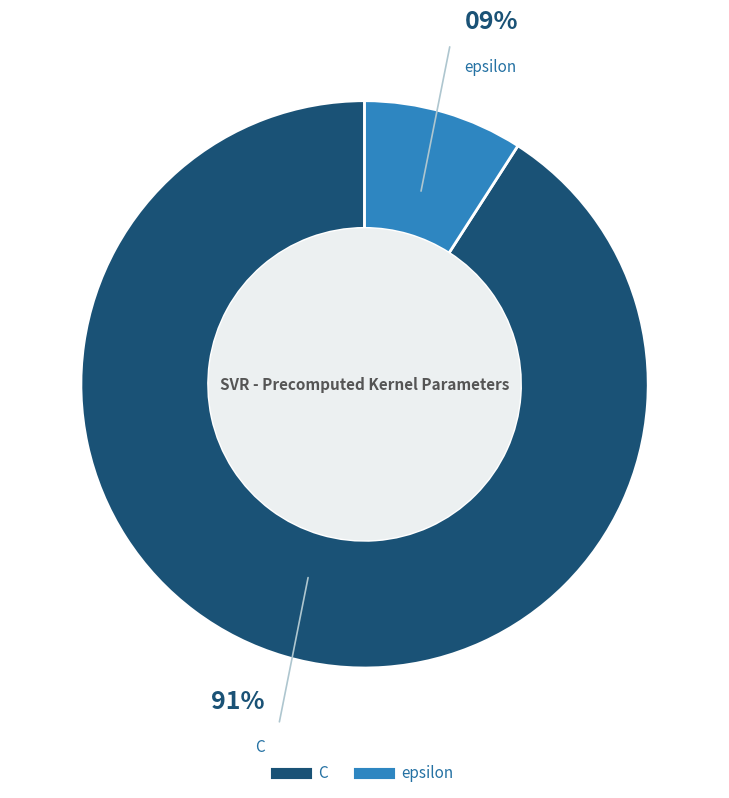

What percentage is the epsilon slice, to the nearest percent?

9%